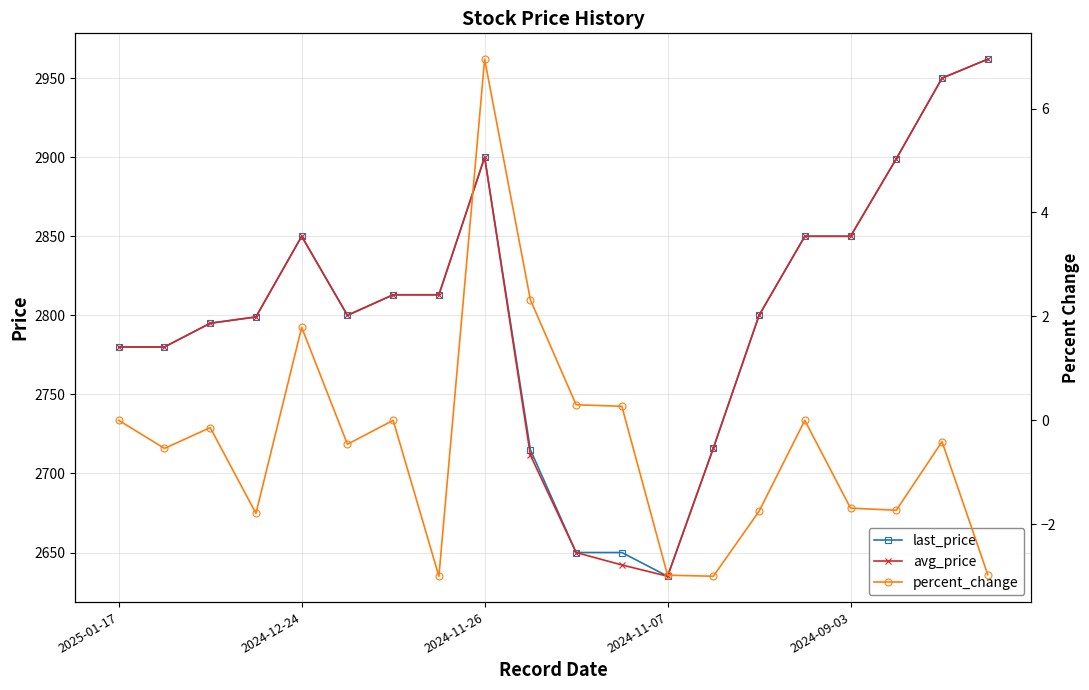

How many negative values does the percent_change series have?

12